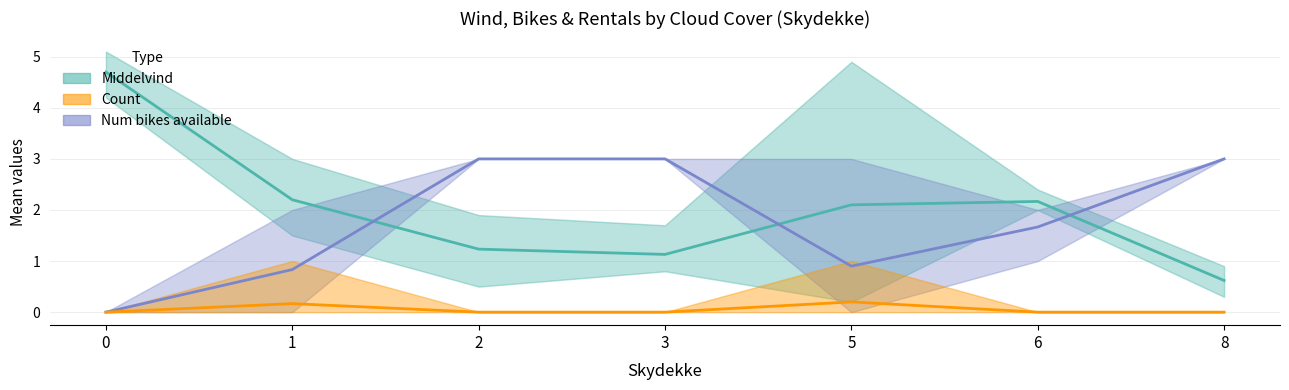

What is the value of the Middelvind (mean) point at the 3rd from the left?

1.2